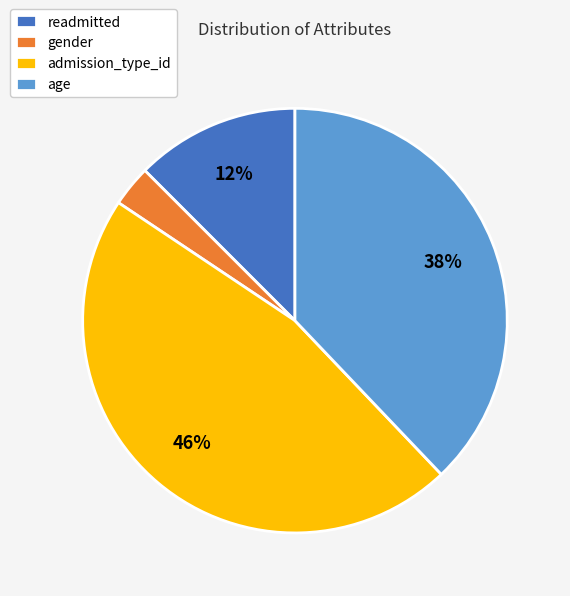

To the nearest percent, what is the average slice percentage?

25%